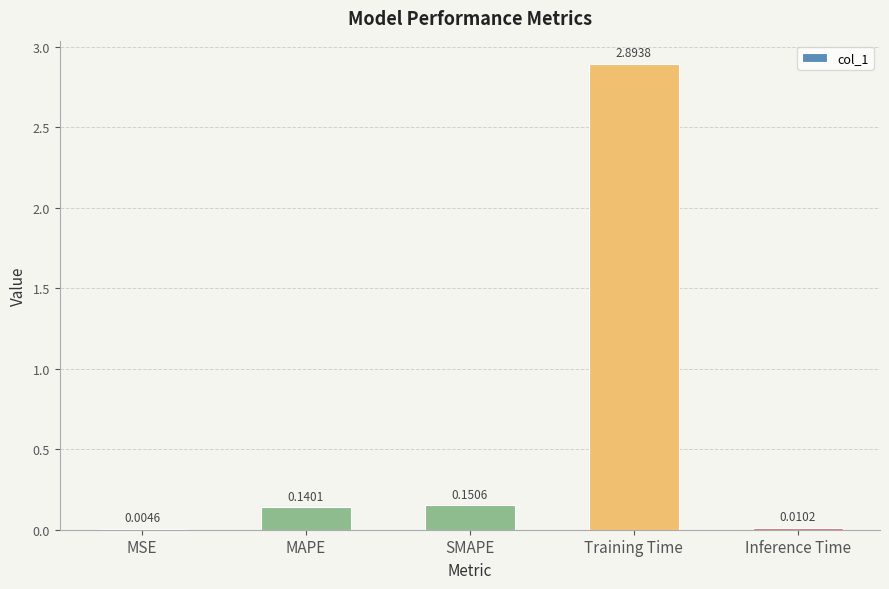

Between SMAPE and Inference Time, which is larger?

SMAPE